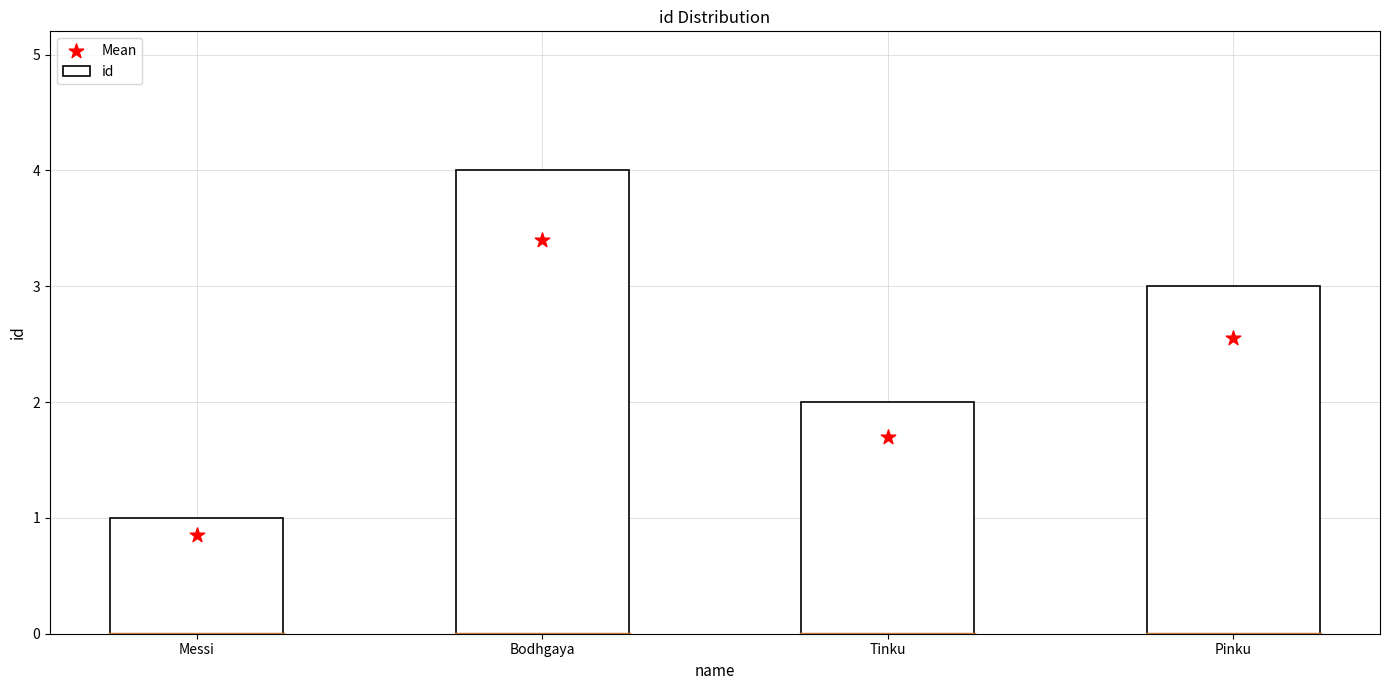

What are all the series names shown in the legend?

id, Mean